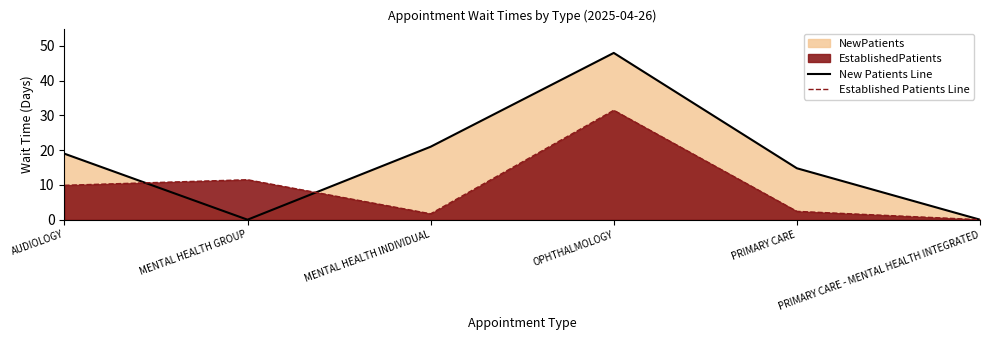

True or false: New Patients Line and Established Patients Line cross at least once.

True